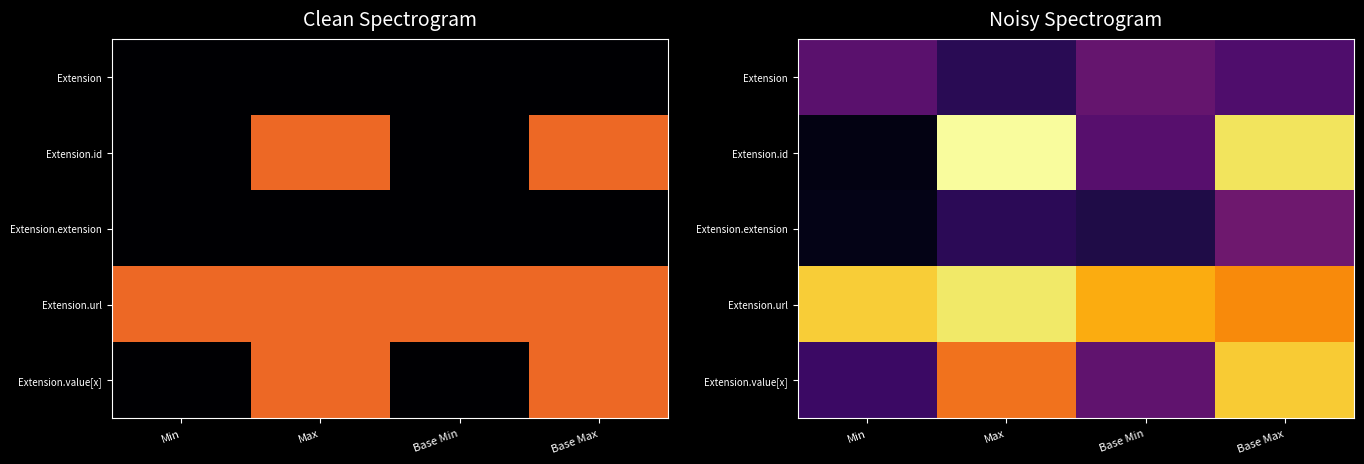

Where is Extension.id nearest to the value 0?

Min